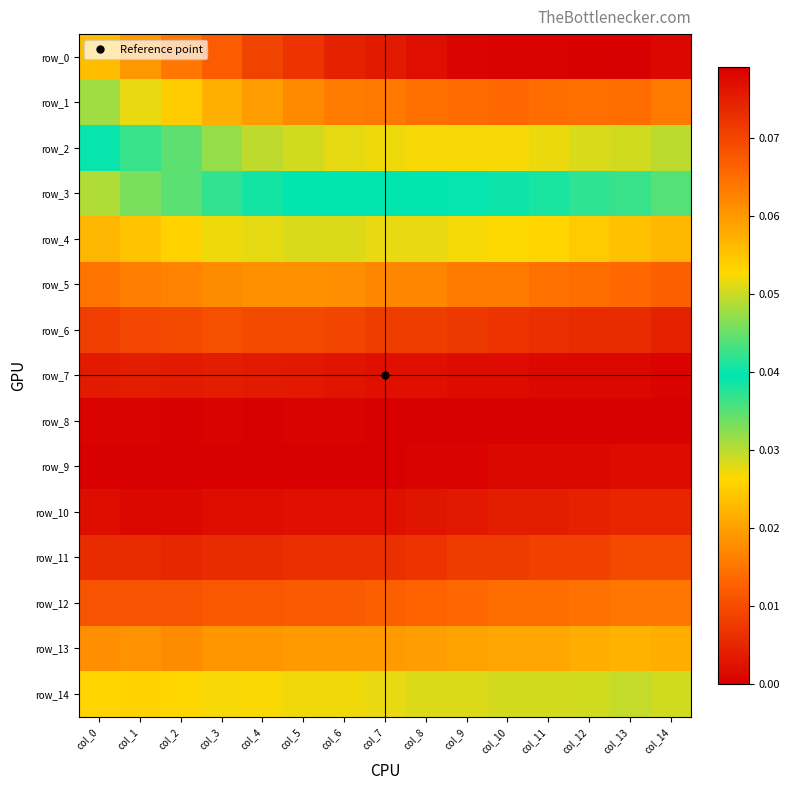

Which series has the largest total across all categories?

row_0